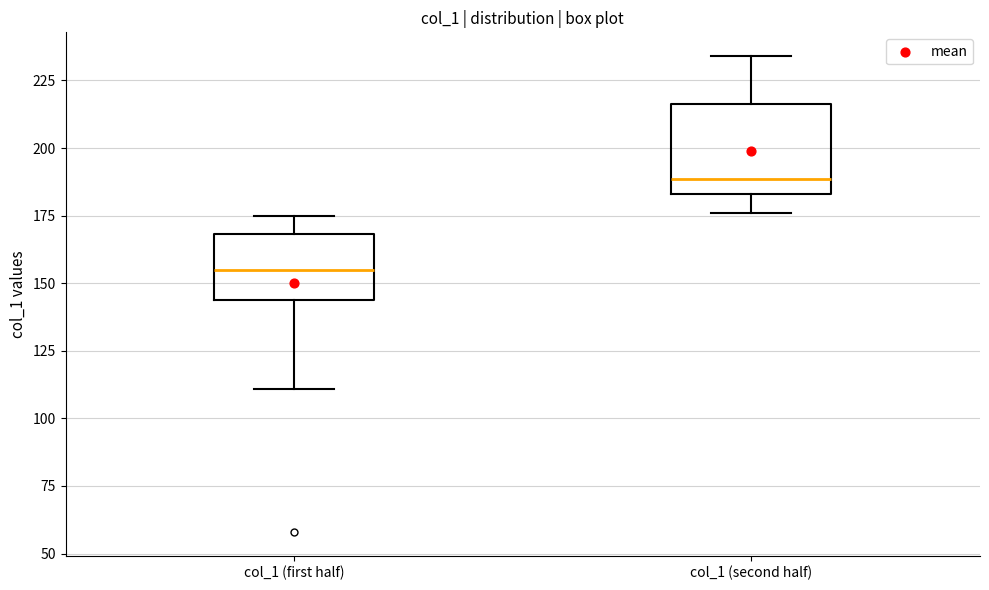

Reading left to right, read every box against the y-axis: the position of its median line, the range the box covers, and the ends of its whiskers. The values are not printed on the chart, so give them approximately, as read against the axis.

col_1 (first half): median 155, box 145 to 170, whiskers 110 to 175
col_1 (second half): median 190, box 185 to 215, whiskers 175 to 235